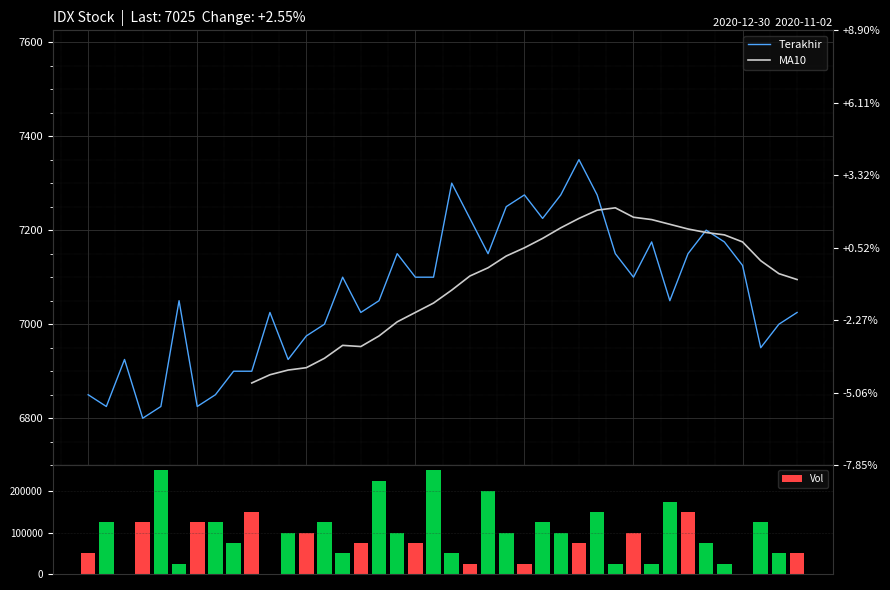

What is the sum of all Vol values?

3800000